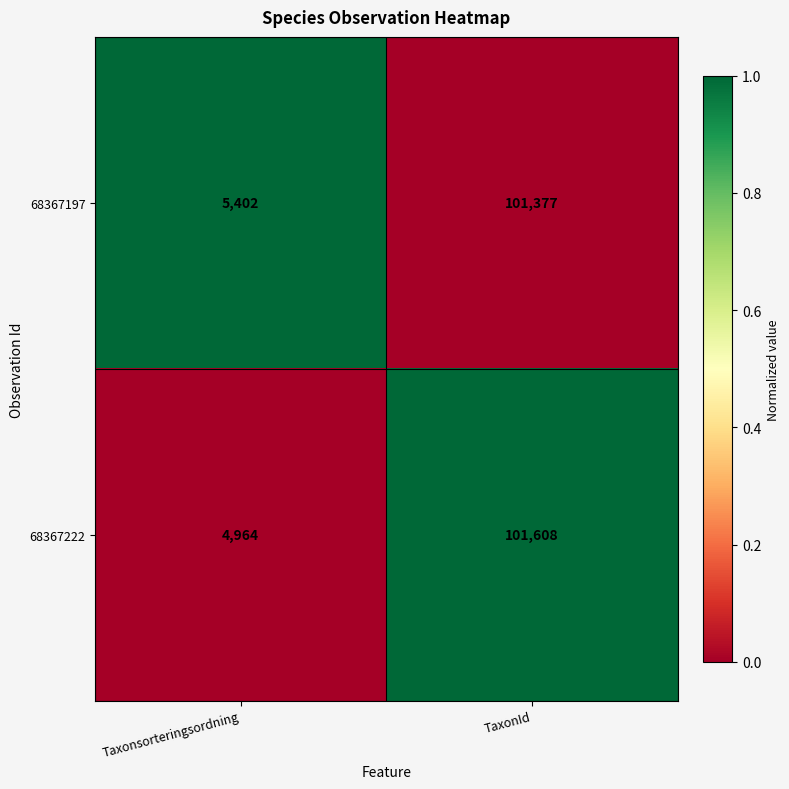

Is it true that 68367197 equals 5402 at Taxonsorteringsordning?

True